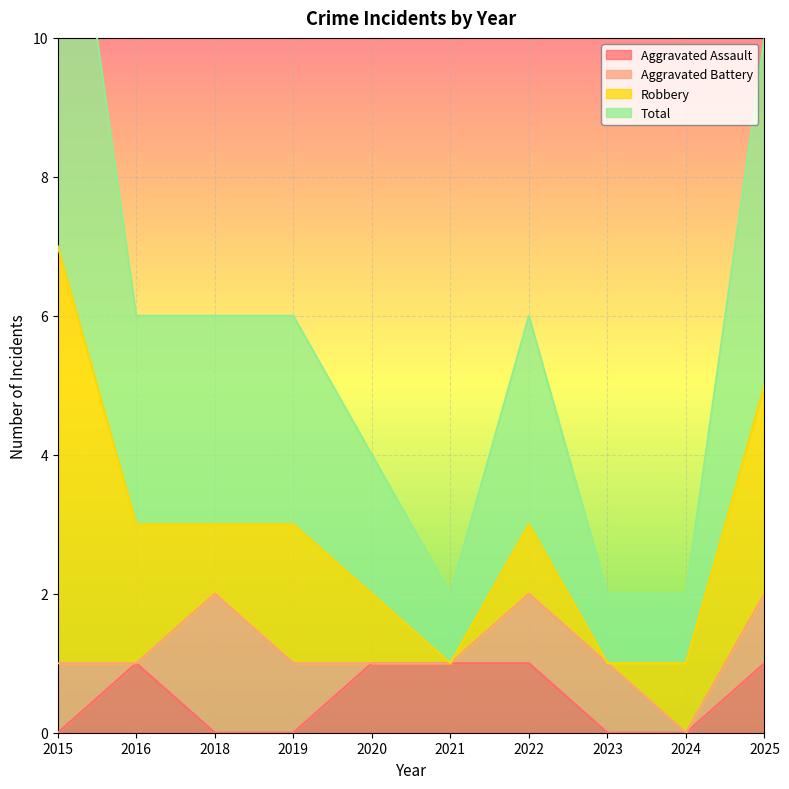

What is the sum of the Total values at 2025 and 2020?

7